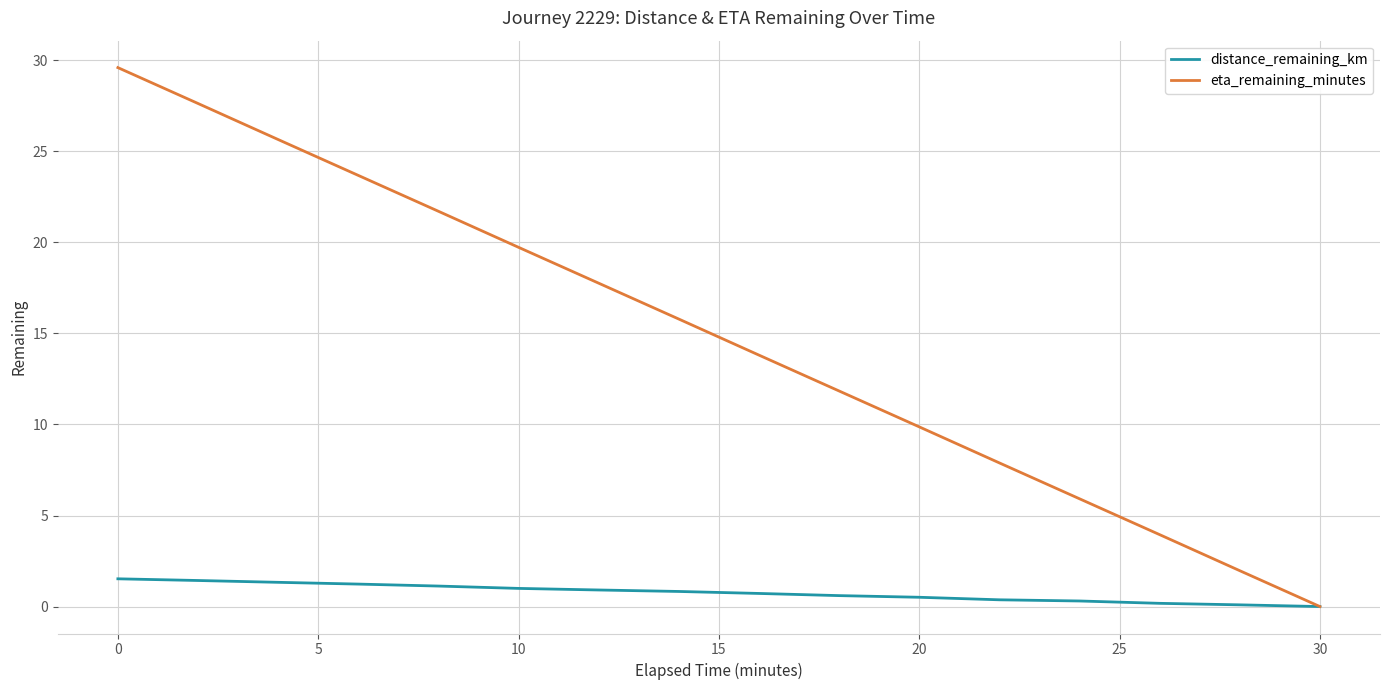

Rank the series by their average value, from lowest to highest.

distance_remaining_km, eta_remaining_minutes